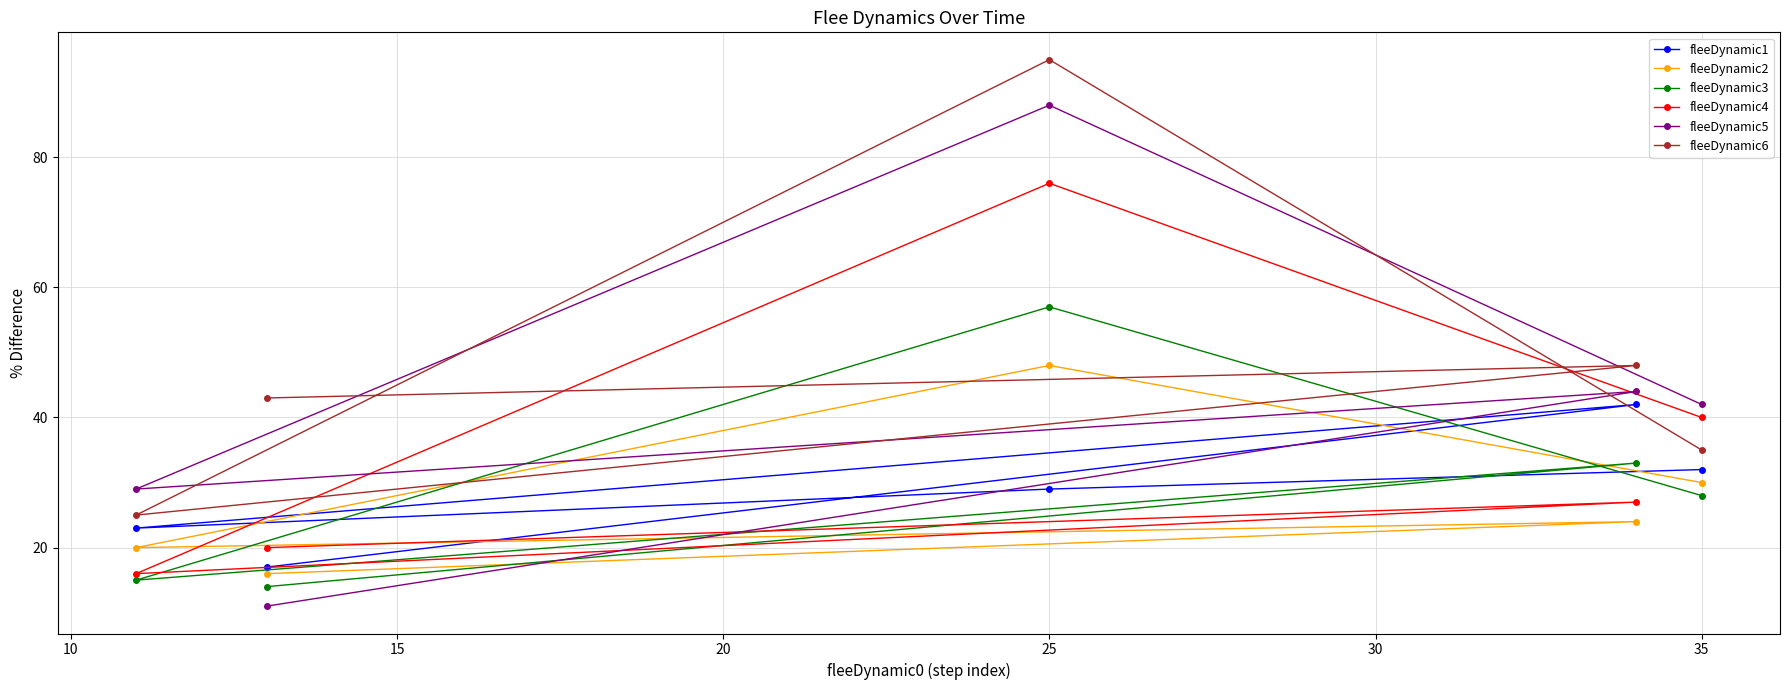

At which label does fleeDynamic4 reach its peak?

25